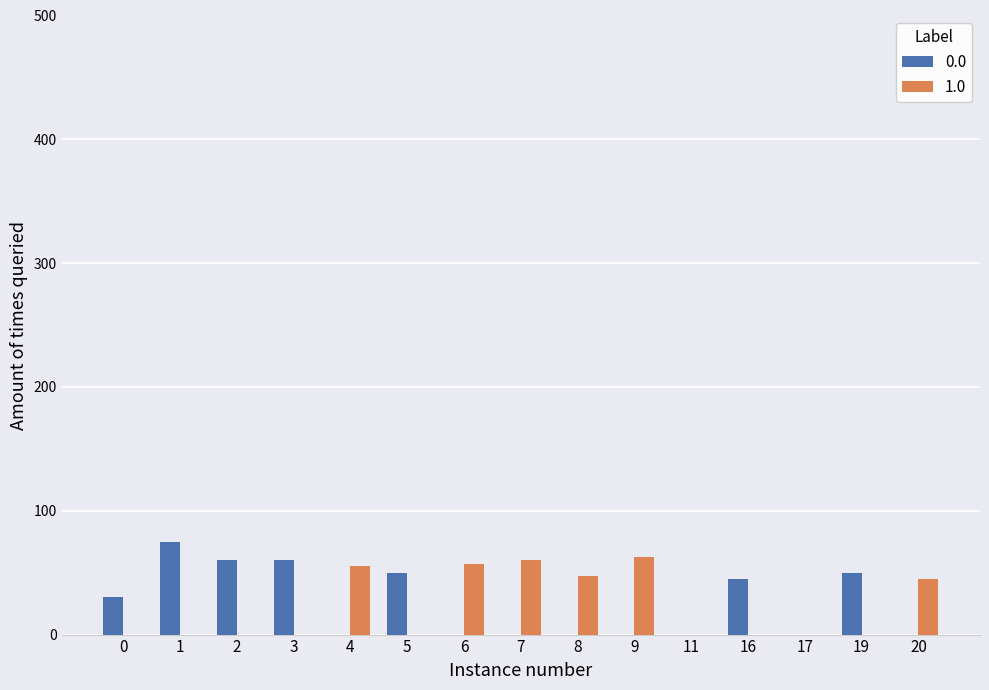

The 1.0 series shows 75 at 8. True or false?

False